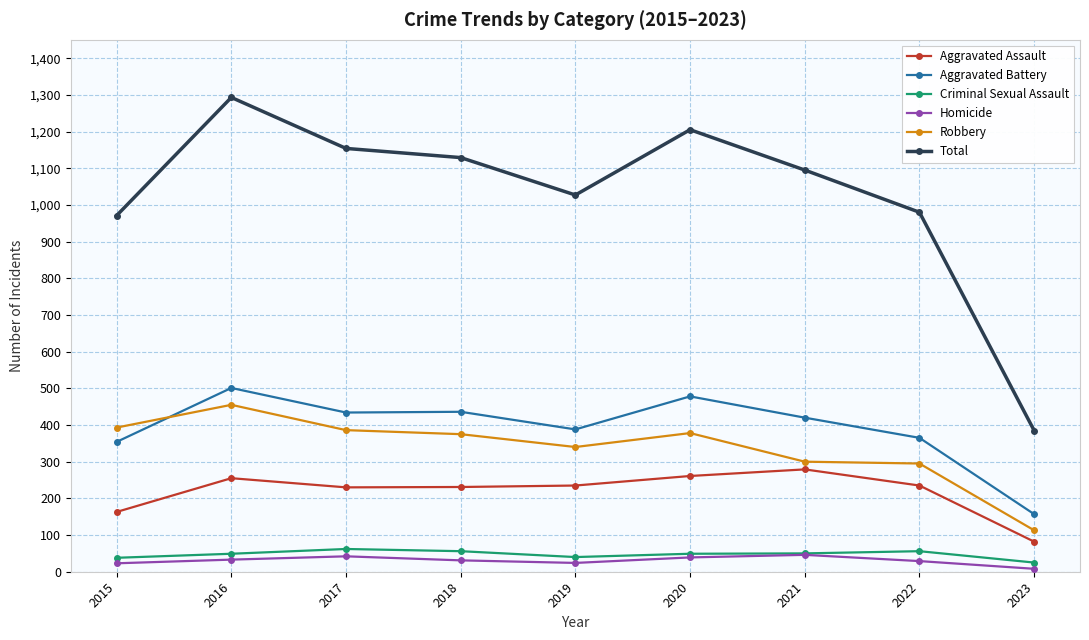

How many categories are shown in the chart?

9